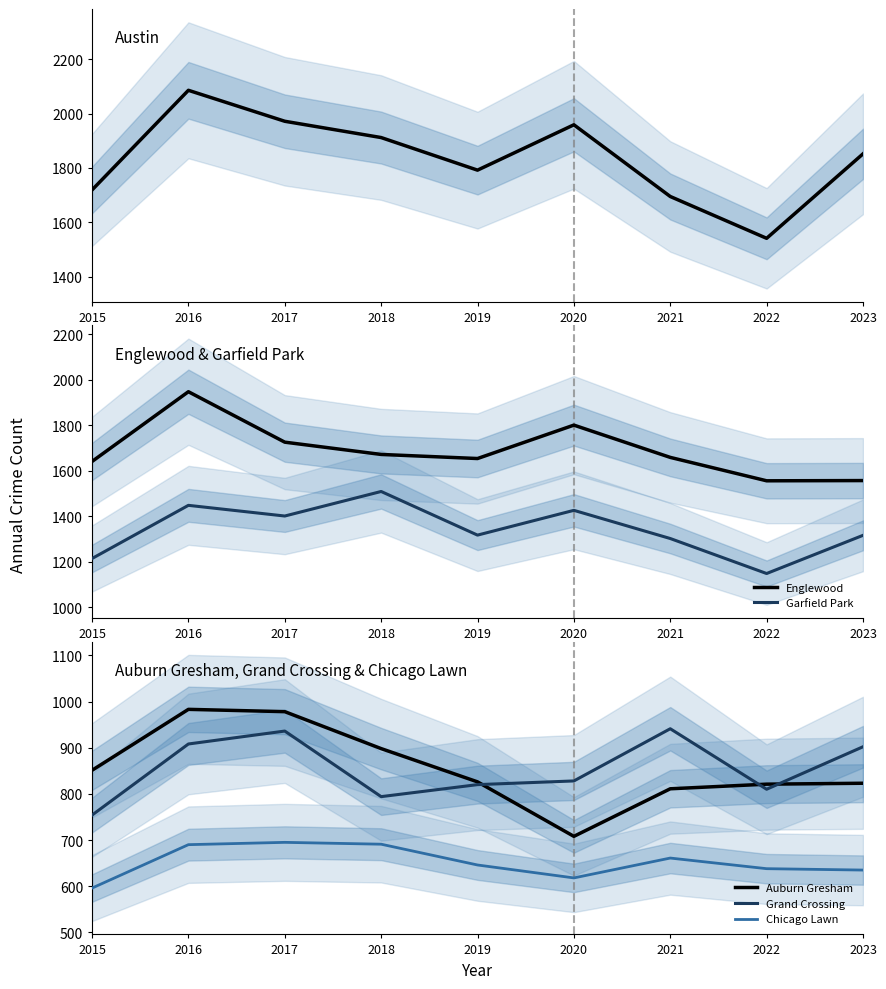

Is it true that Garfield Park equals 1401 at 2017?

True